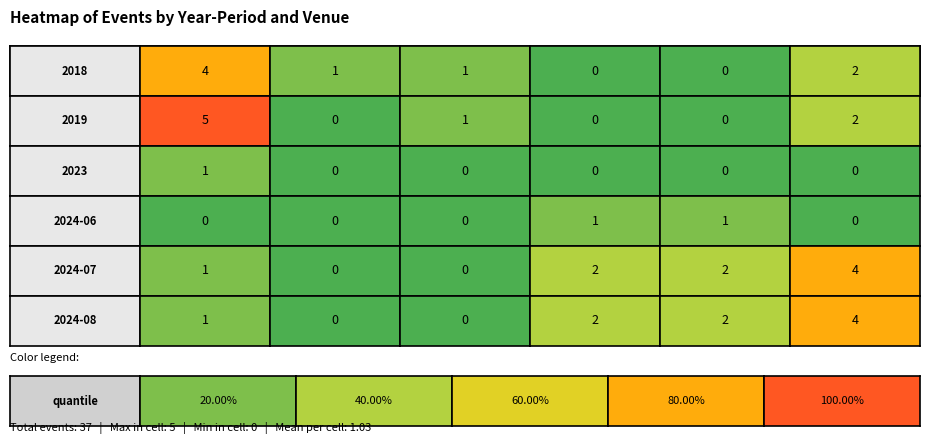

What is the sum of all 2018 values?

8